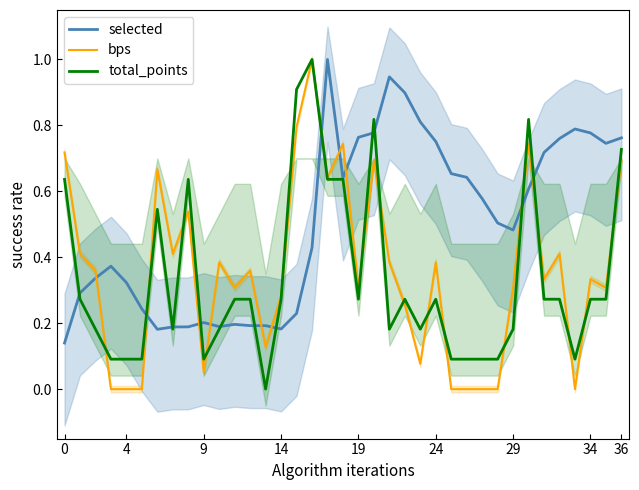

What are all the series names shown in the legend?

selected, bps, total_points